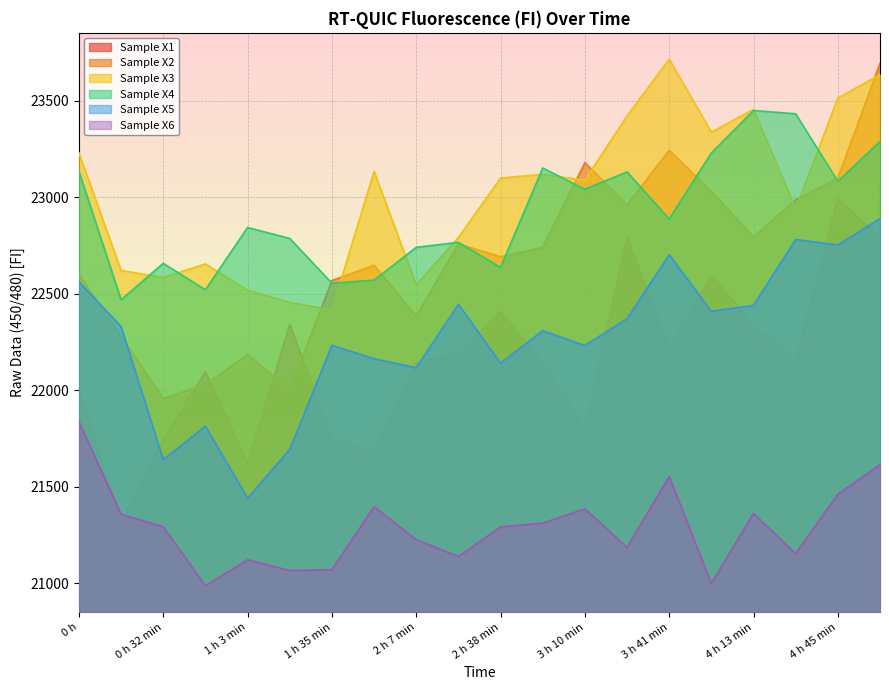

What is the label of the 13th point from the right?

1 h 51 min